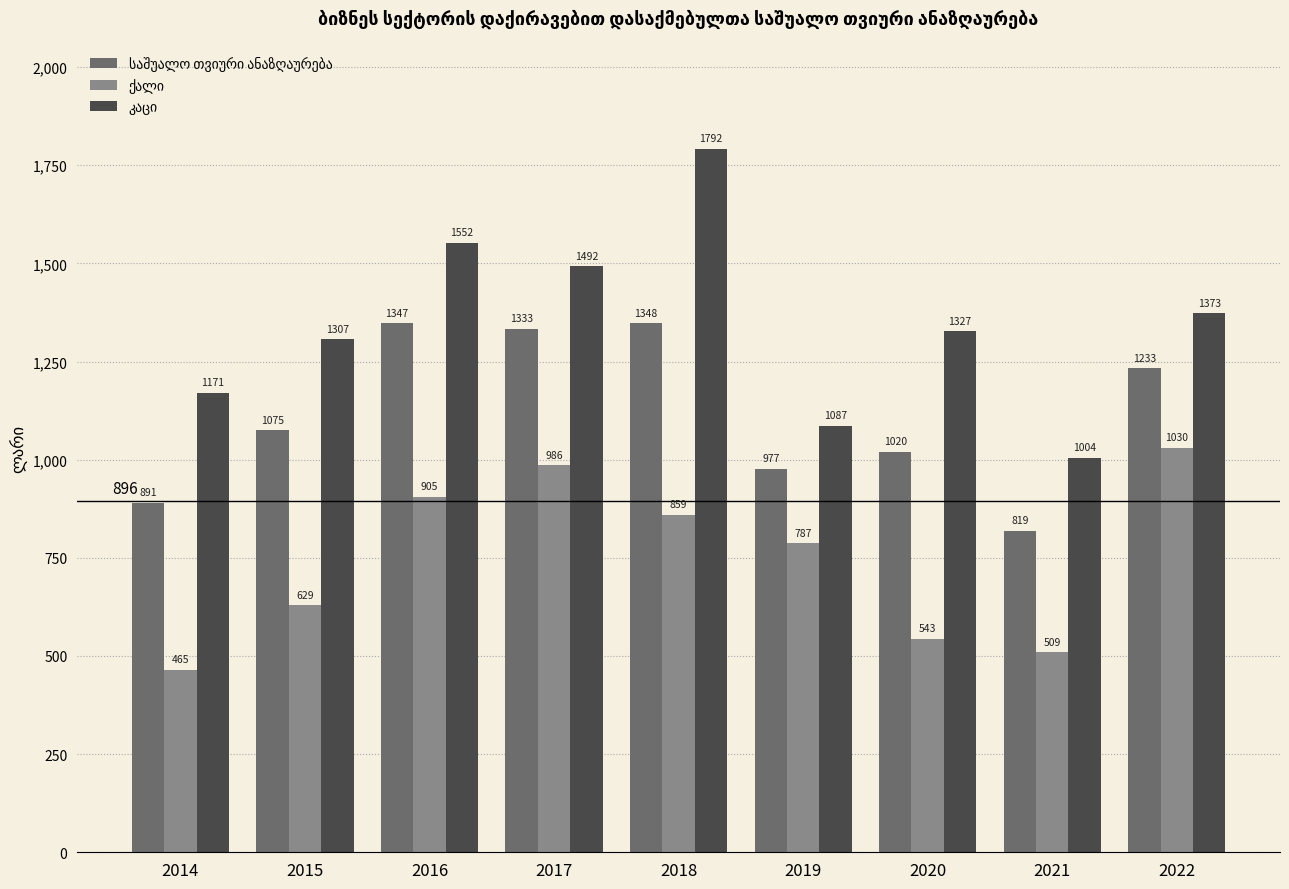

What is the greatest value displayed?

1791.6